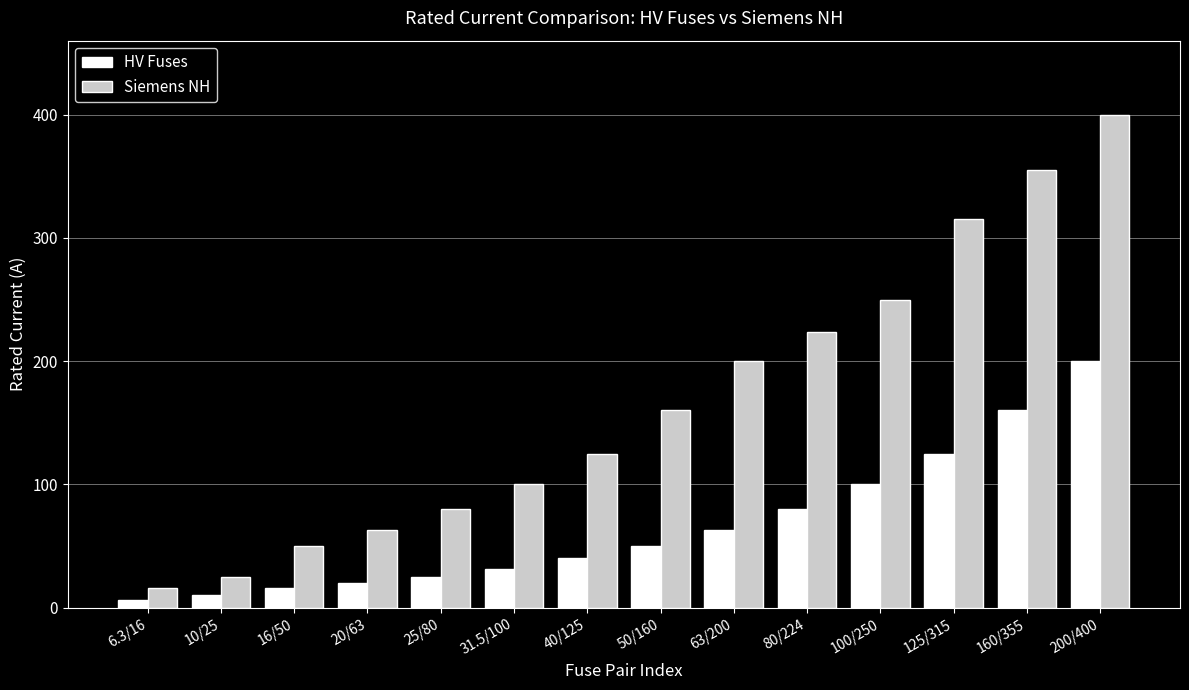

The value of Siemens NH at 20/63 is 63.0. True or false?

True